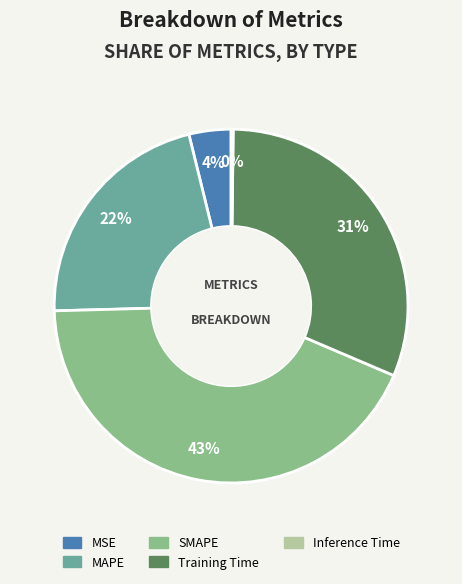

To the nearest percent, what is the average slice percentage?

20%